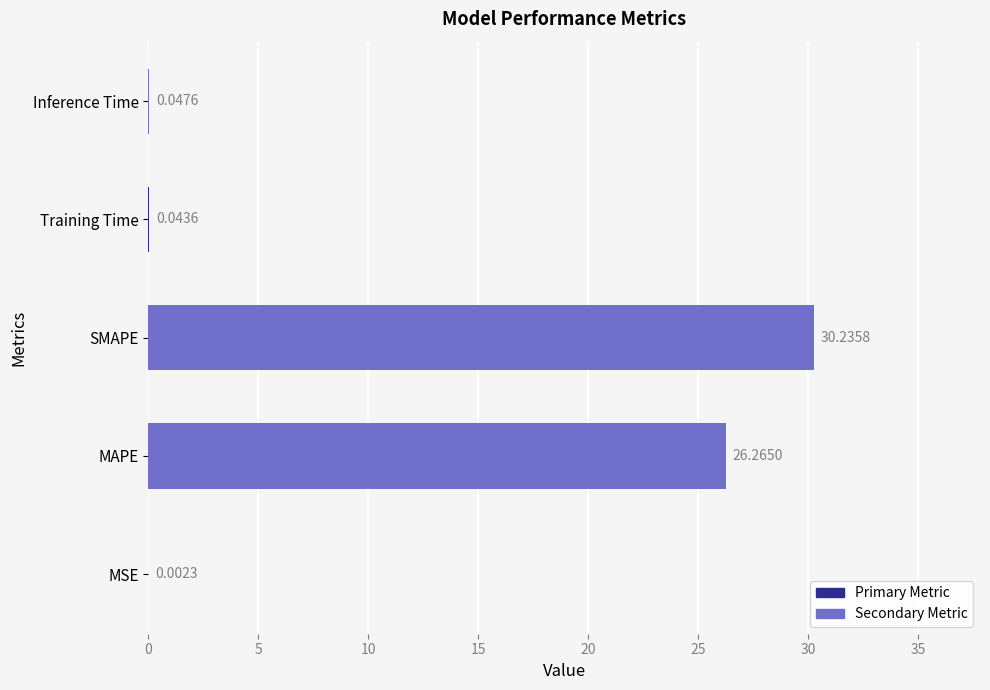

What is the sum of all values?

56.6